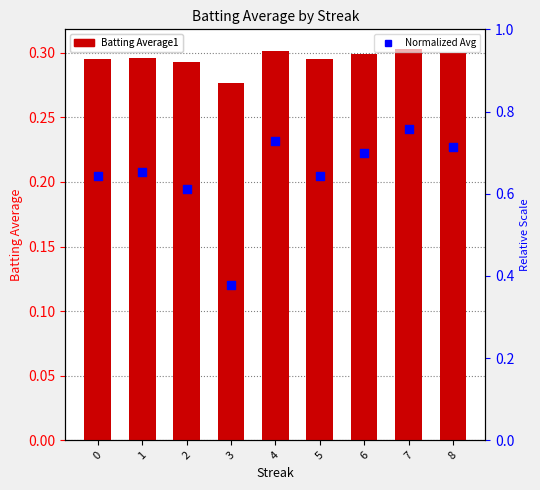

Which series has the largest Y range (max minus min)?

Normalized Avg